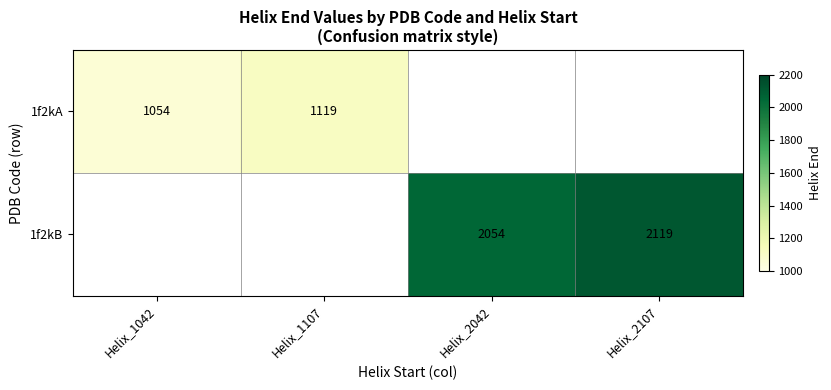

Is the value of 1f2kA at Helix_1107 greater than the value of 1f2kB at Helix_2042?

No